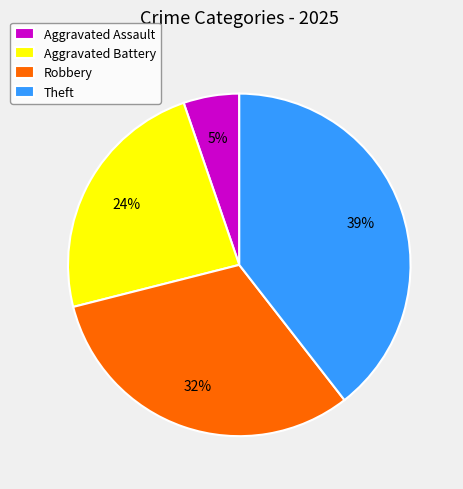

Is the sum of Theft and Robbery greater than half?

Yes